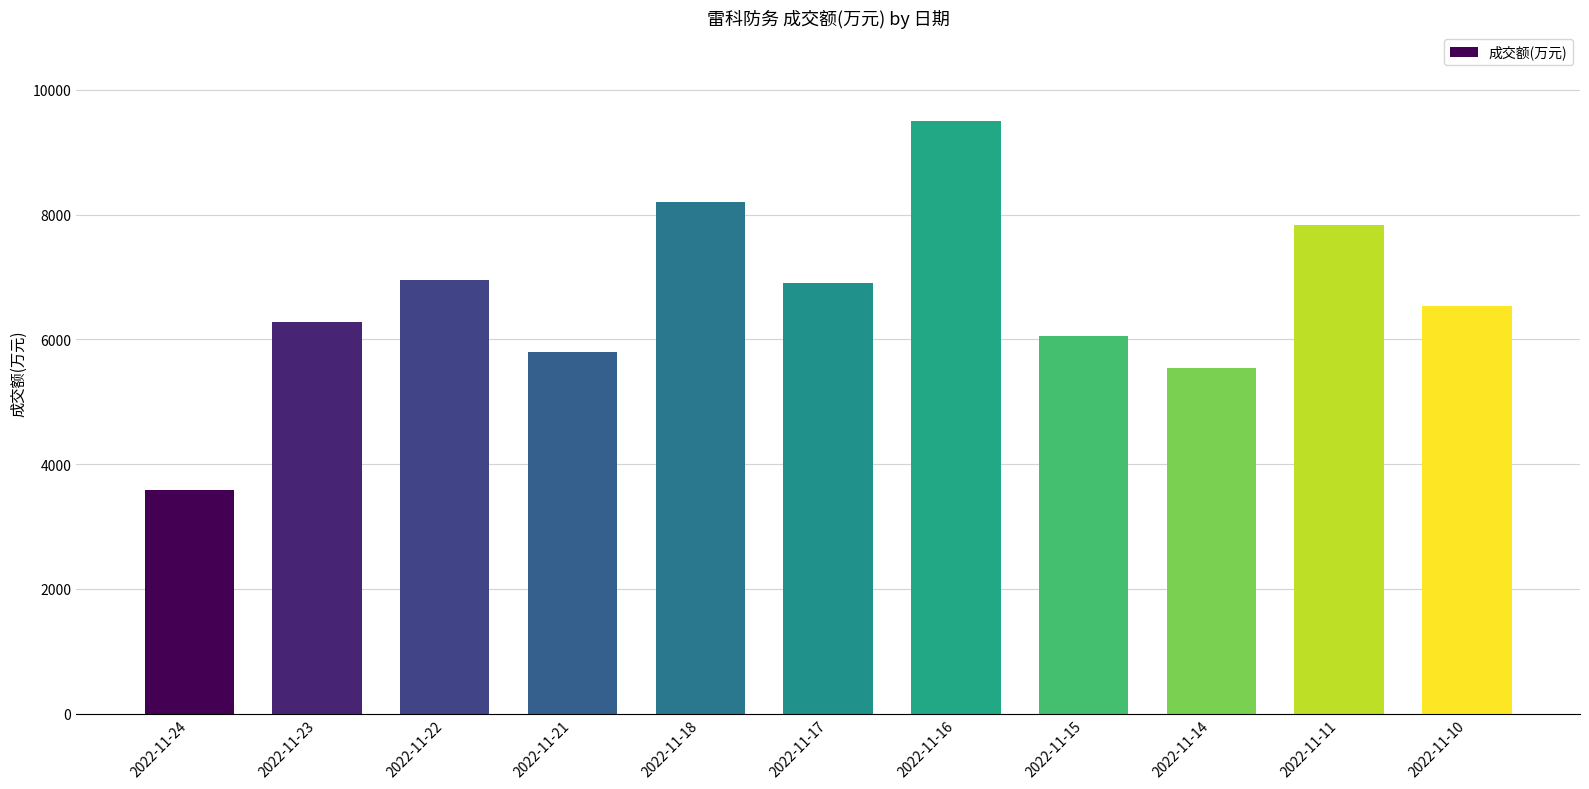

Where does the data first go above 6530?

2022-11-22